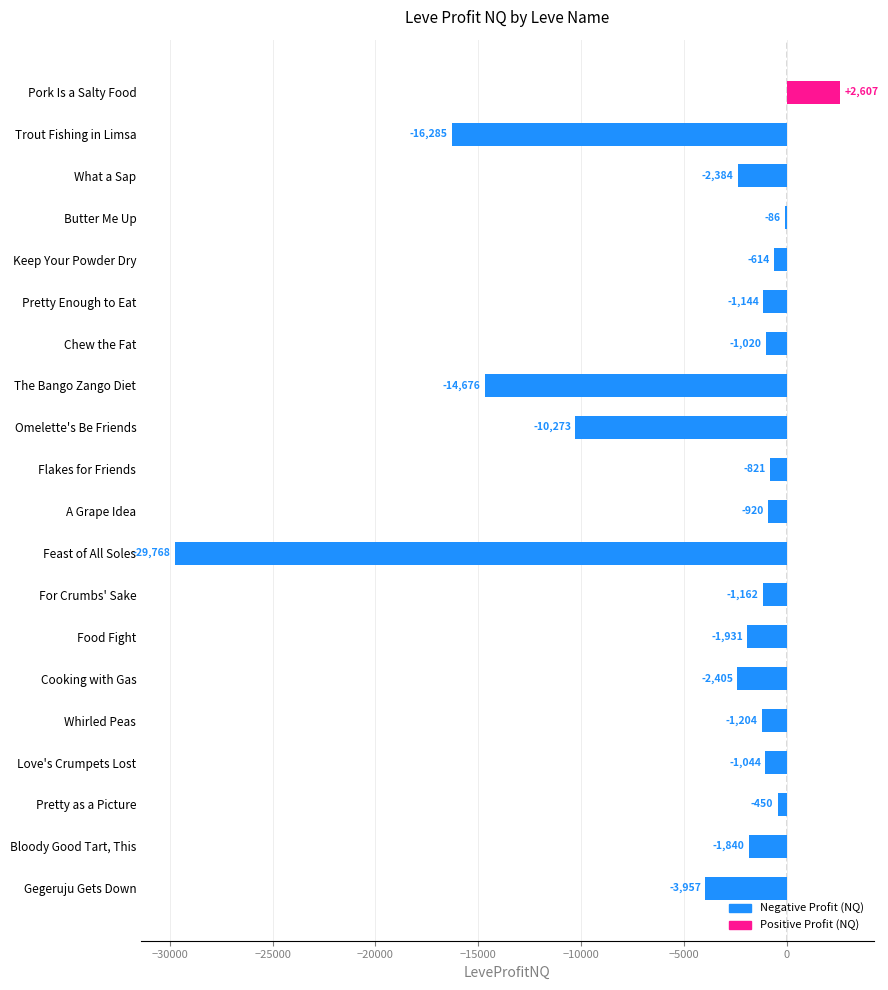

What is the average value?

-4468.9